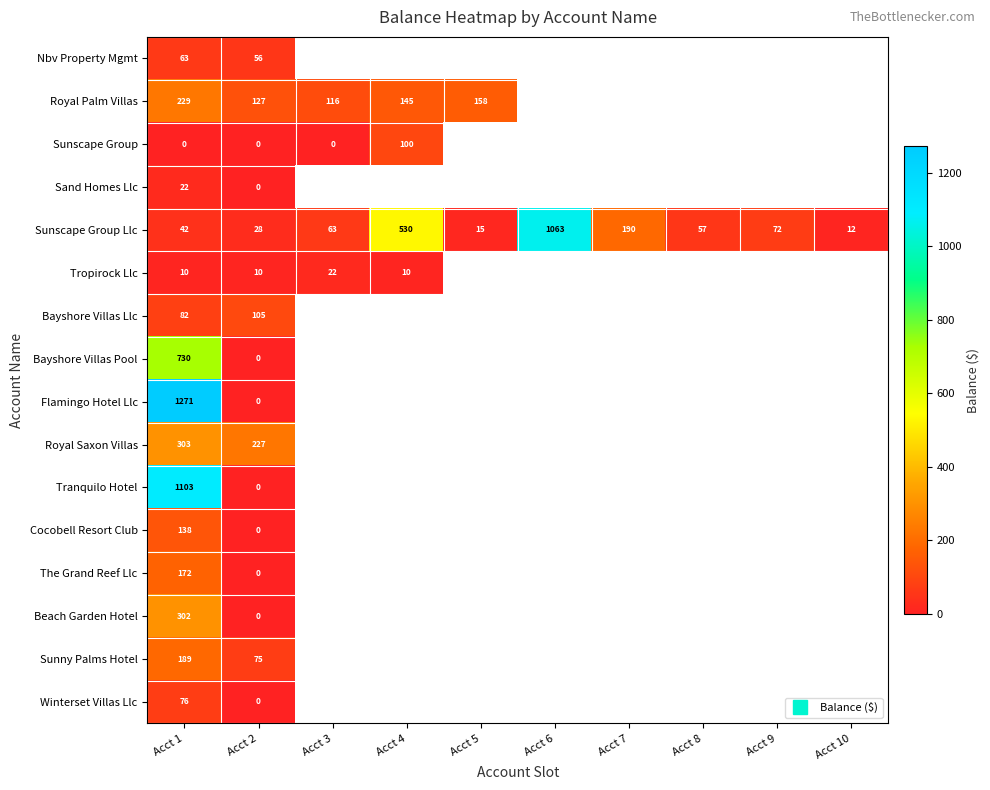

What is the difference between the maximum and minimum values in the Sunny Palms Hotel series?

114.0